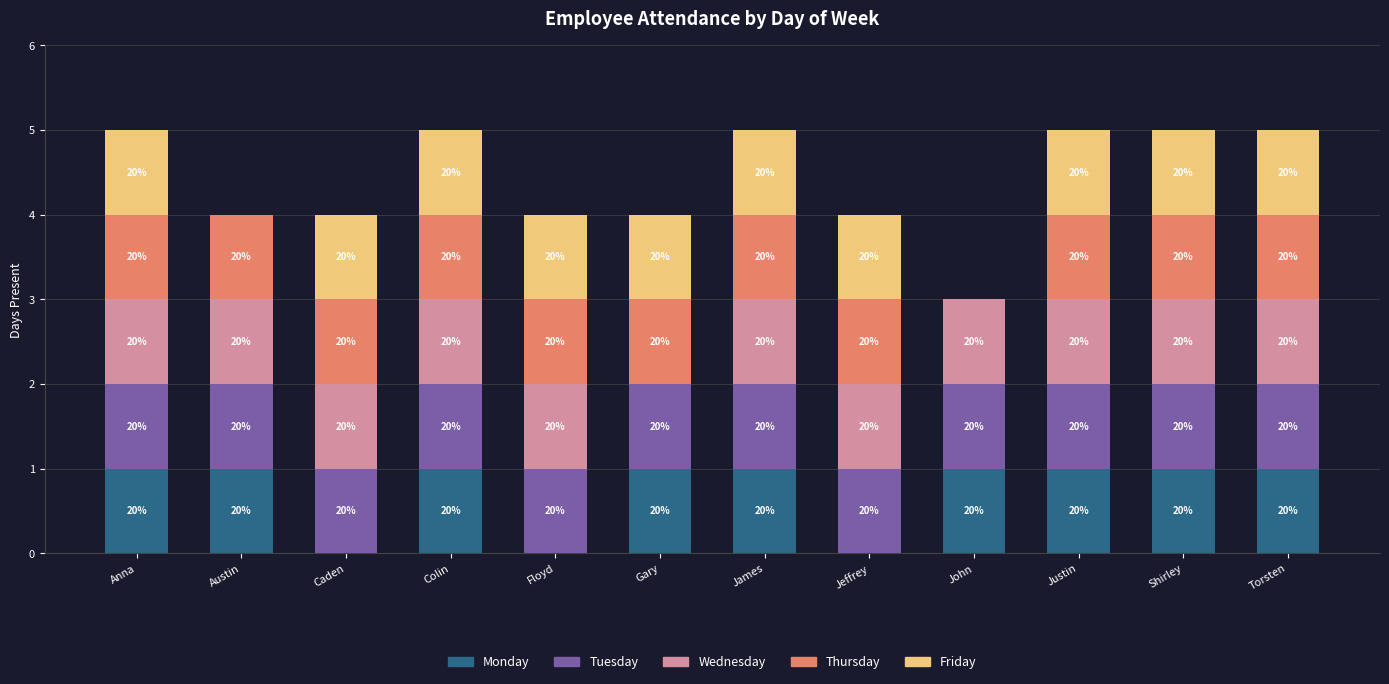

What is the difference between the maximum and minimum values in the Wednesday series?

1